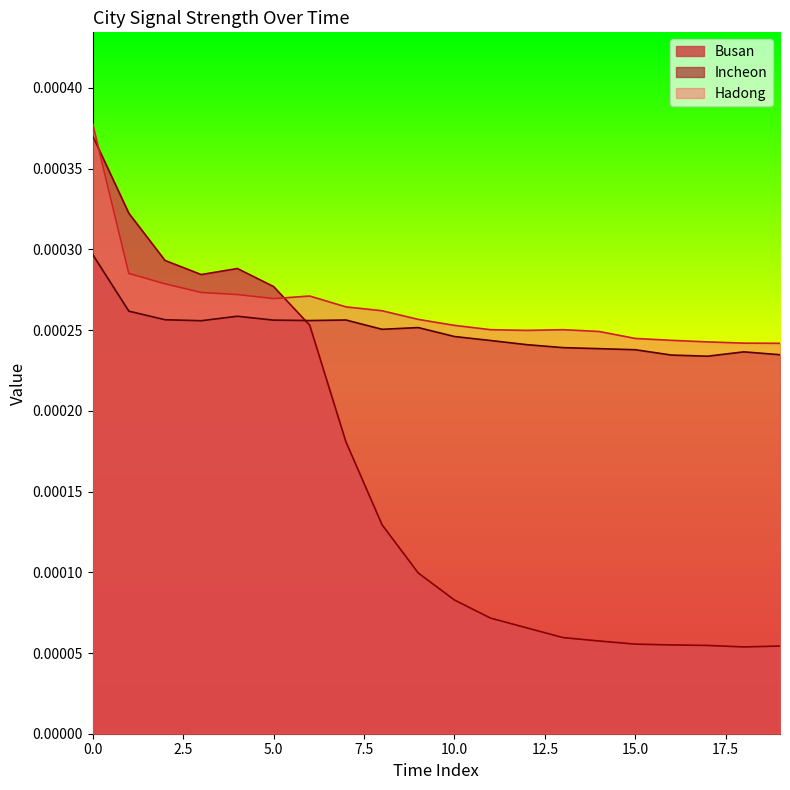

How many lines are shown in the chart?

3